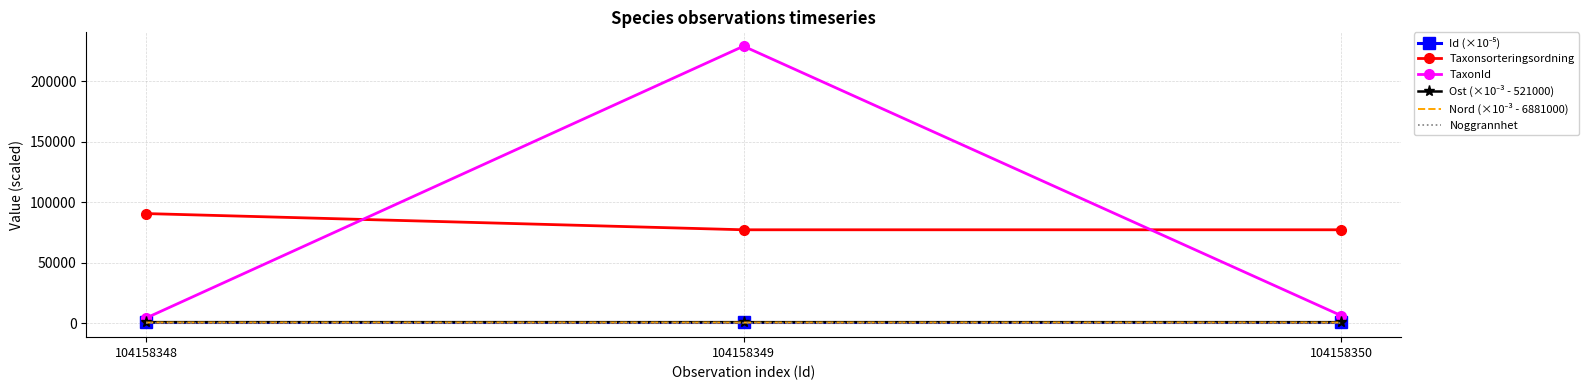

What is the smallest value displayed?

10.0